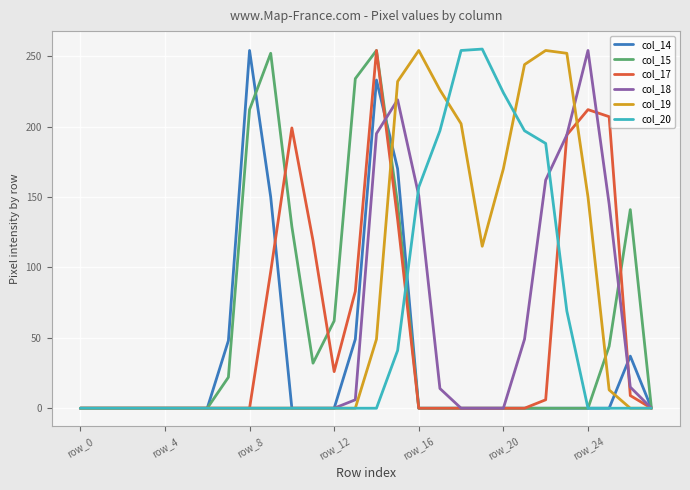

What is the maximum value for col_19?

254